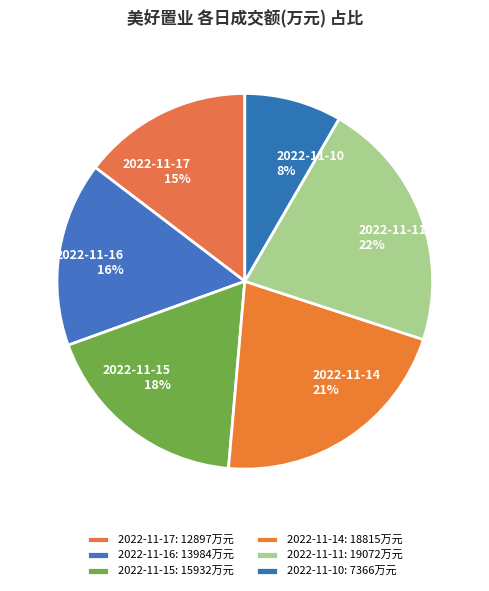

How many slices are in this pie chart?

6